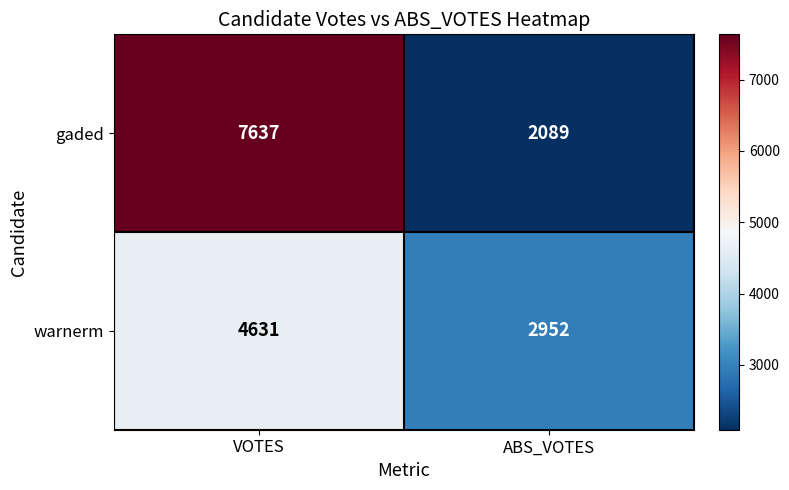

True or false: gaded has a value of 3052 at ABS_VOTES.

False